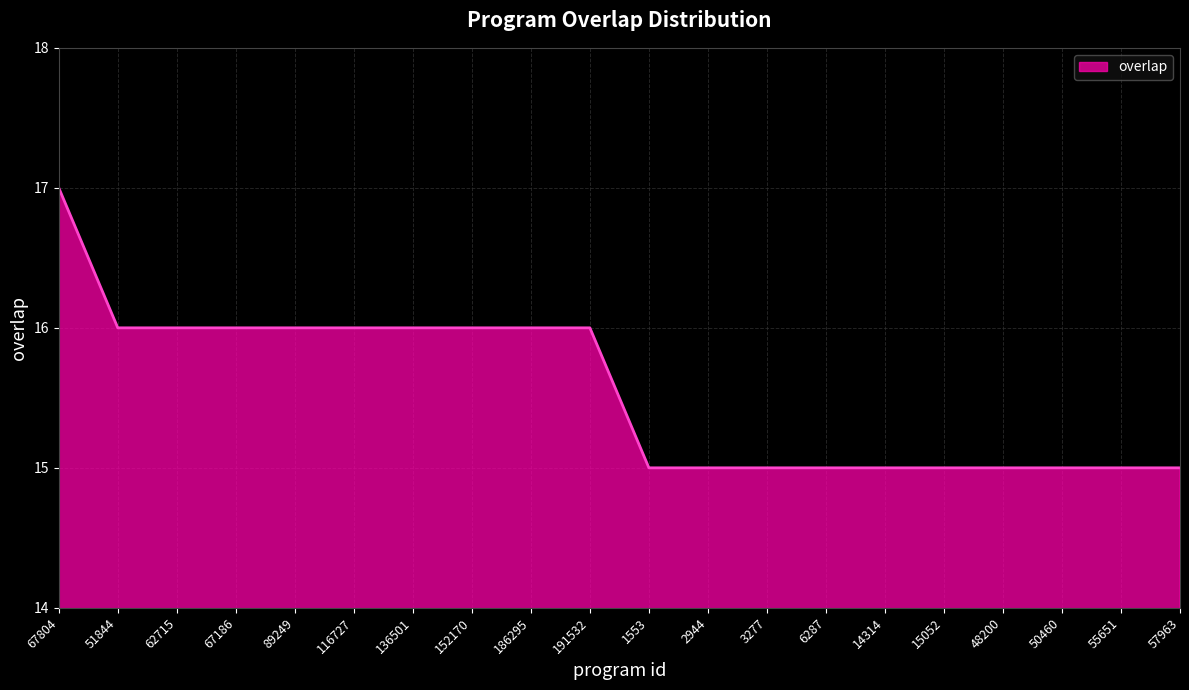

What is the change in value from 191532 to 57963?

-1